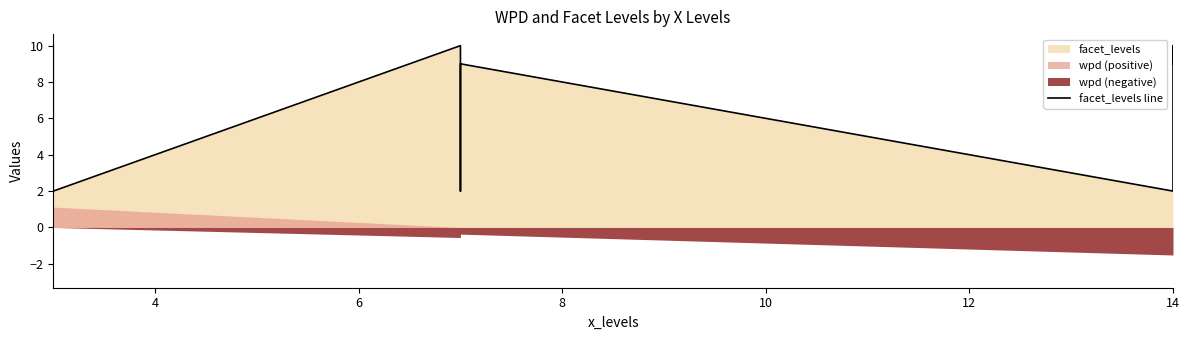

What is the difference between the maximum and second lowest values?

8